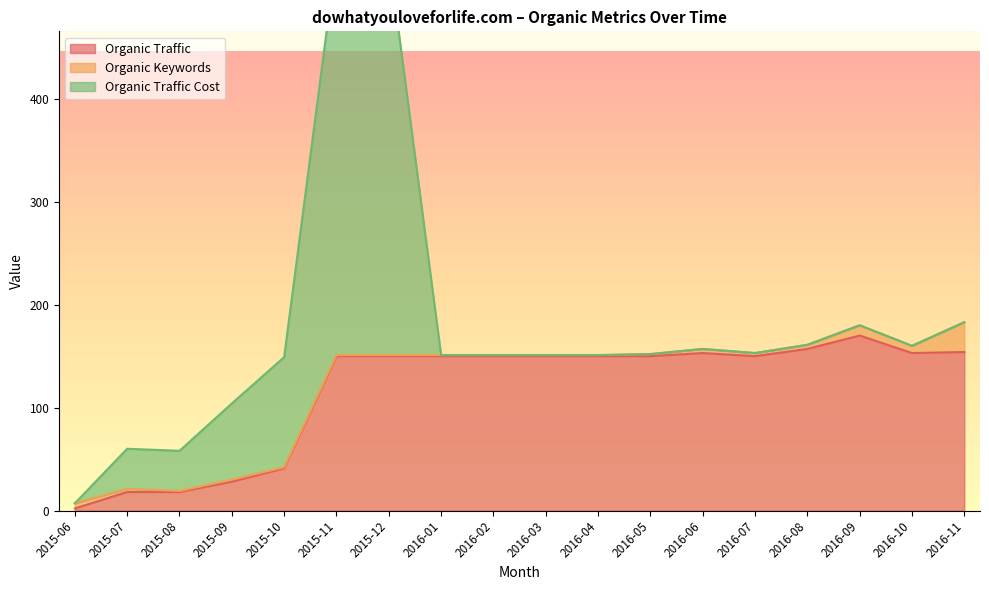

The Organic Traffic series shows 215 at 2016-11. True or false?

False